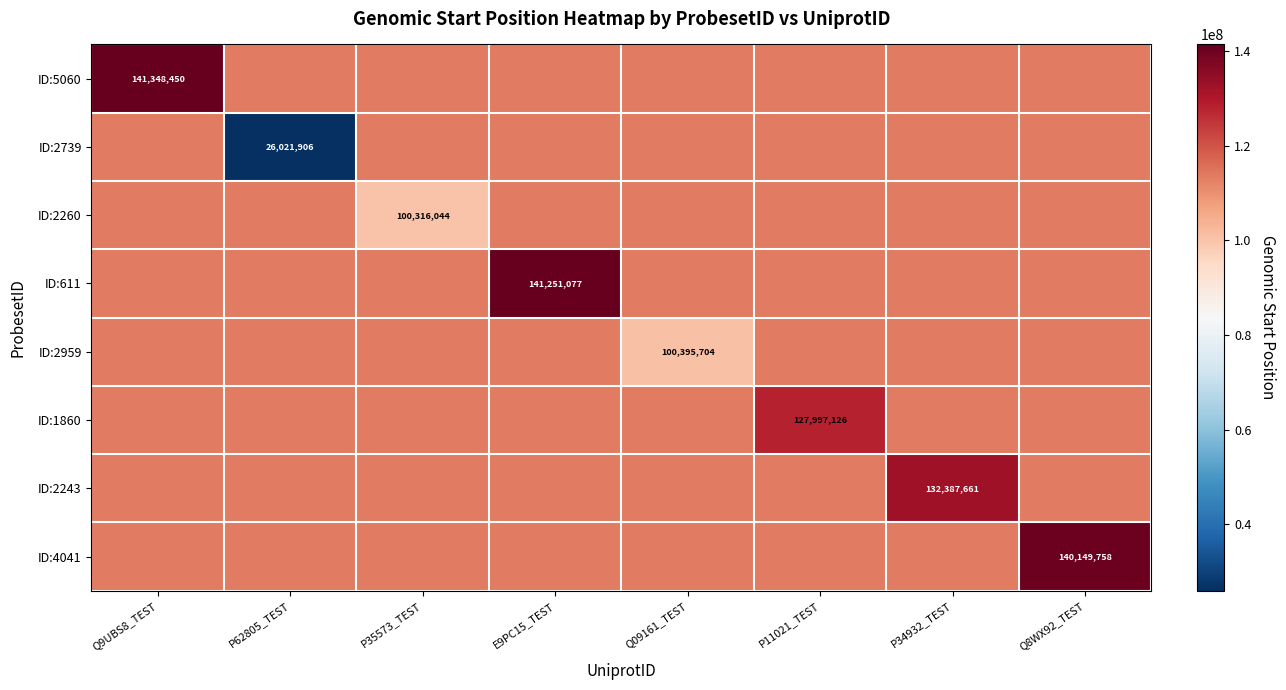

At which label is ID:5060 closest to 127540957?

P62805_TEST